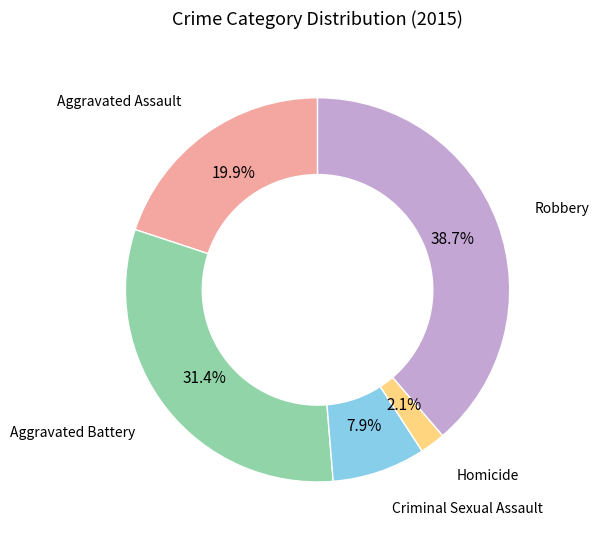

Is there any slice that represents more than half of the pie?

No